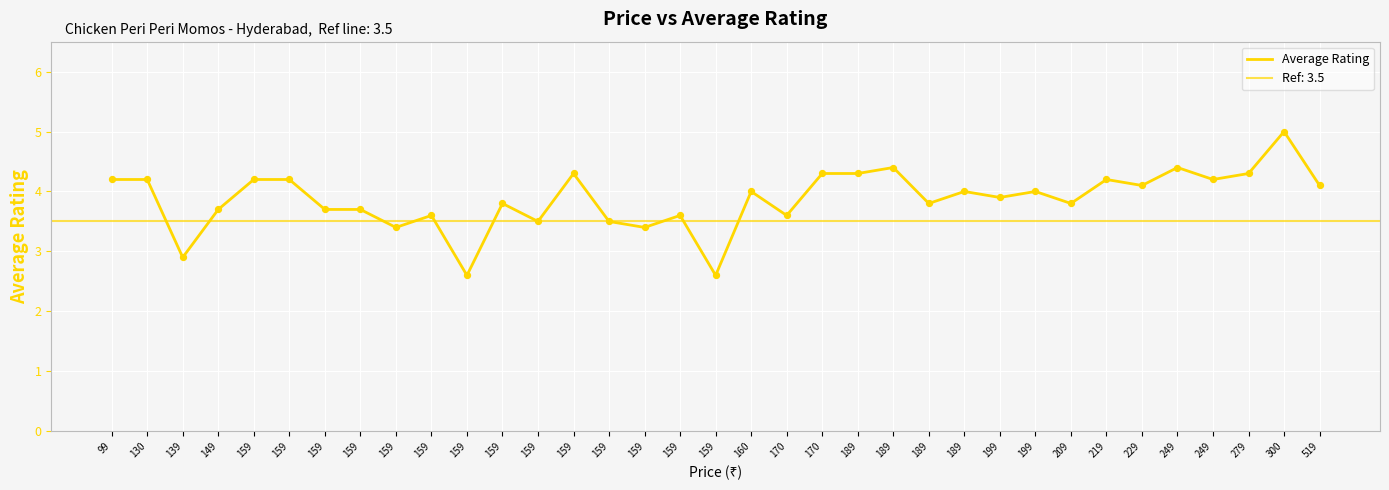

What is the ratio of the value at 159 to the value at 279?

0.6